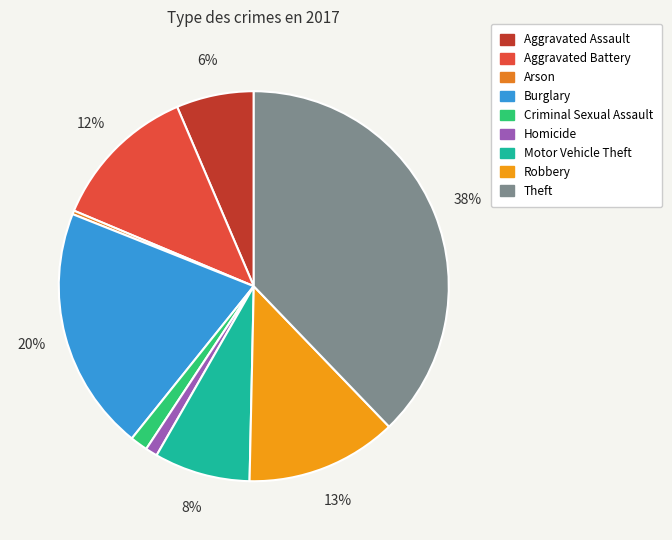

Count the number of slices in the pie.

9